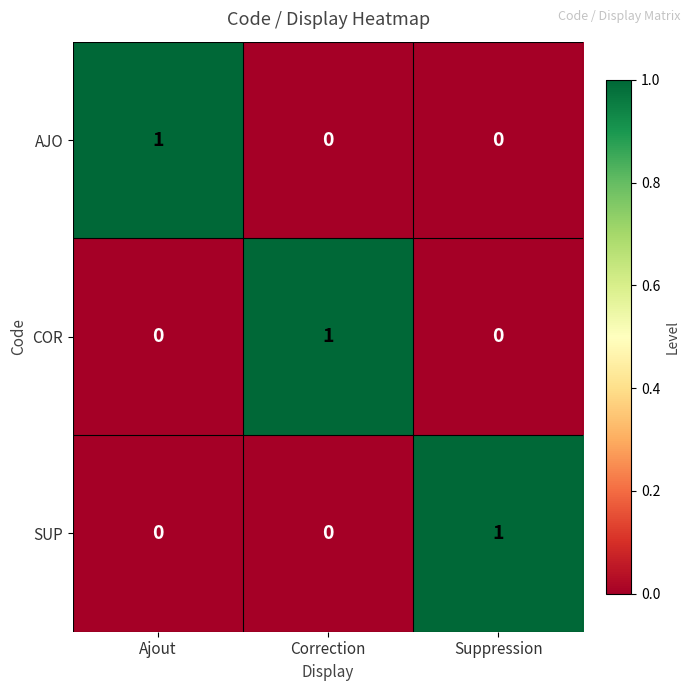

Is it true that COR equals 0 at Suppression?

True